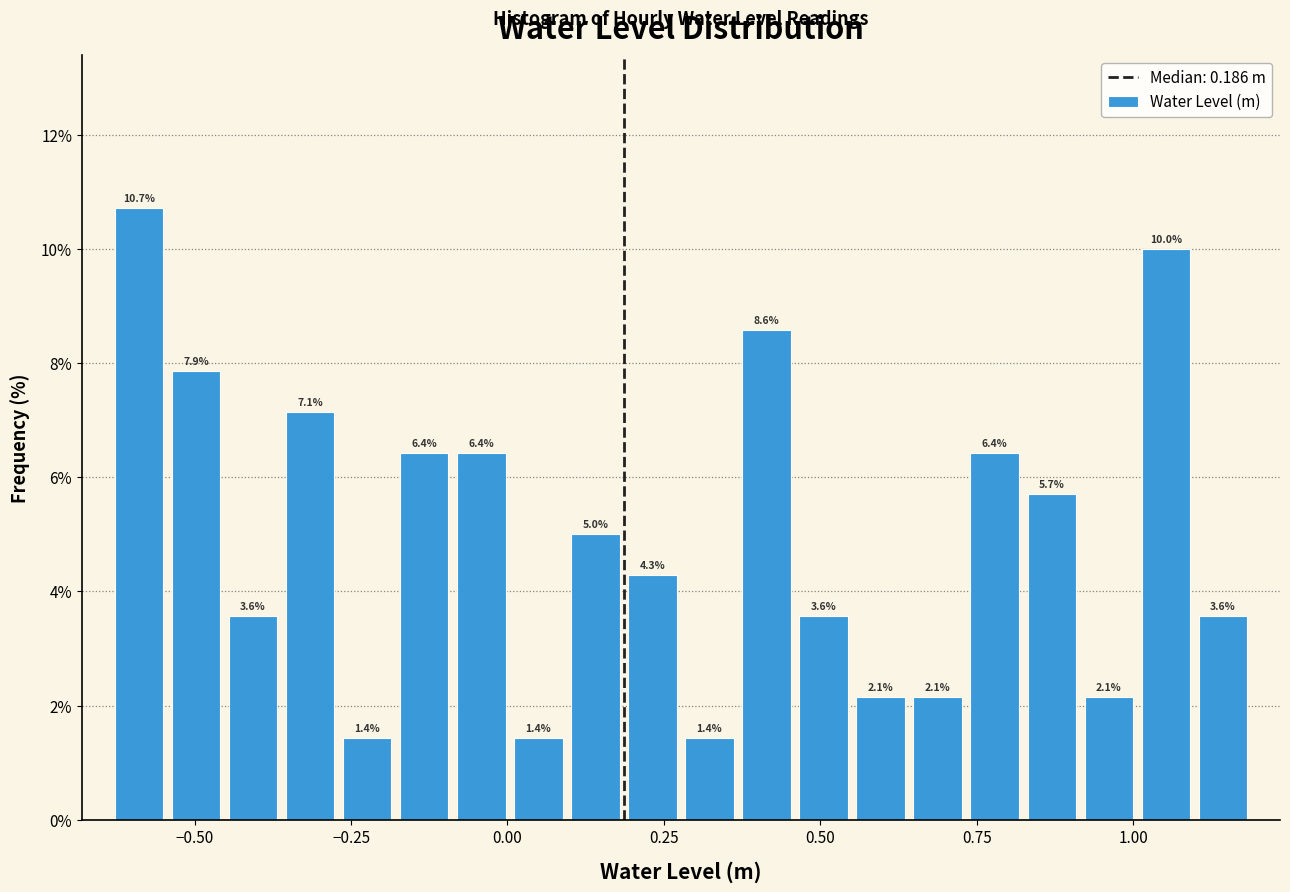

Around what value on the x-axis is the tallest bar? Give the approximate position of its centre, as read against the axis.

-0.60